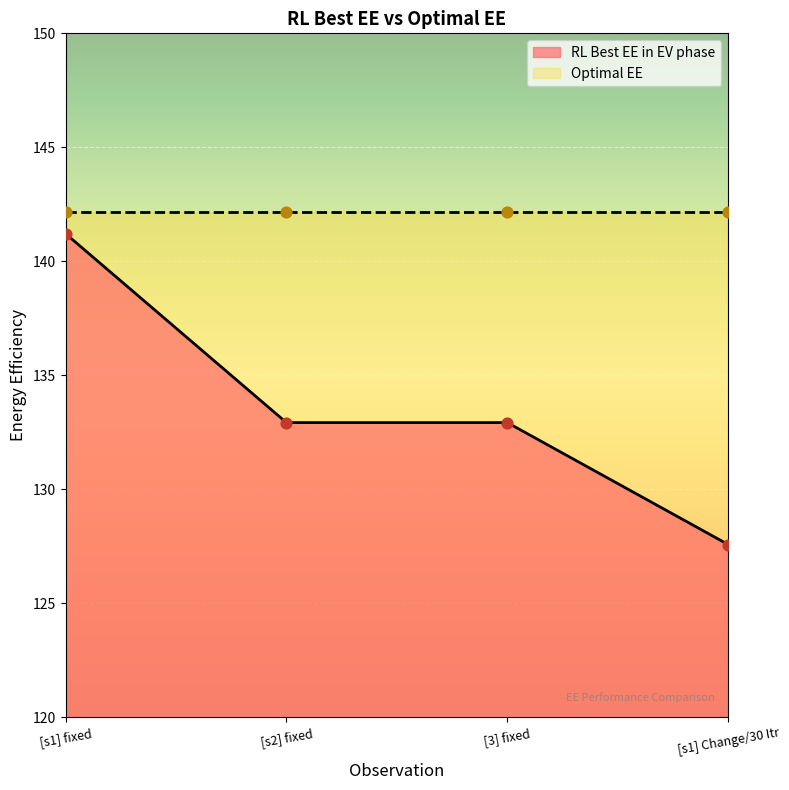

Approximately how many times larger is the value at [s1] fixed compared to [s2] fixed?

1.1